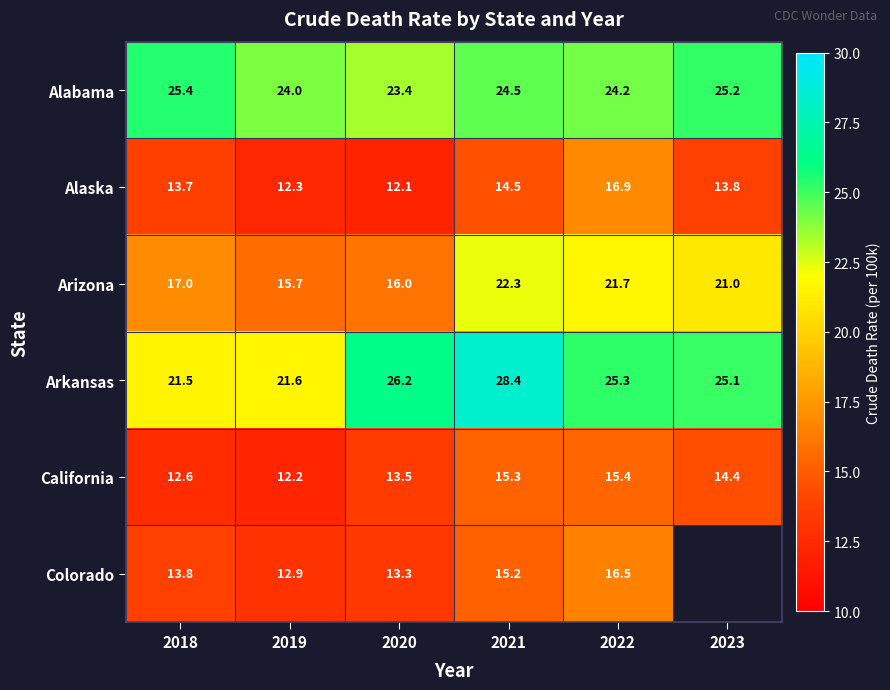

True or false: Arizona has a value of 15.7 at 2019.

True